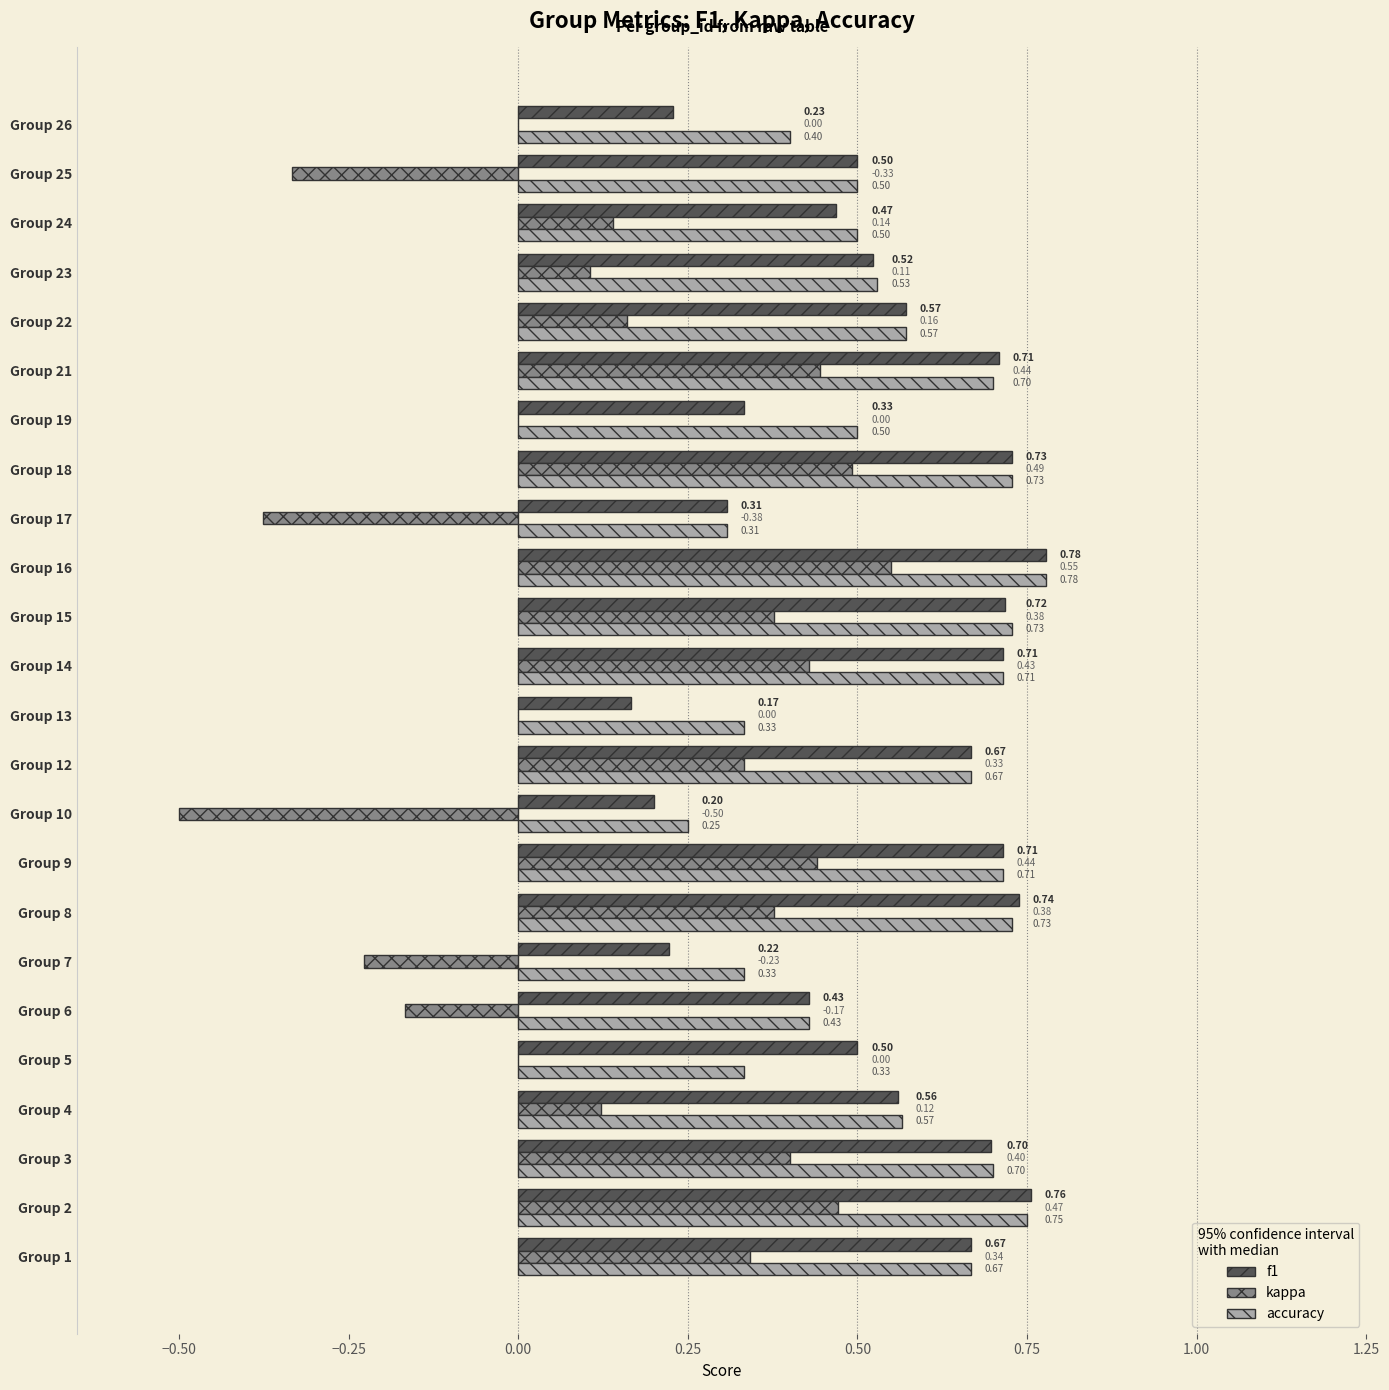

What is the sum of the f1 values at Group 18 and Group 14?

1.4